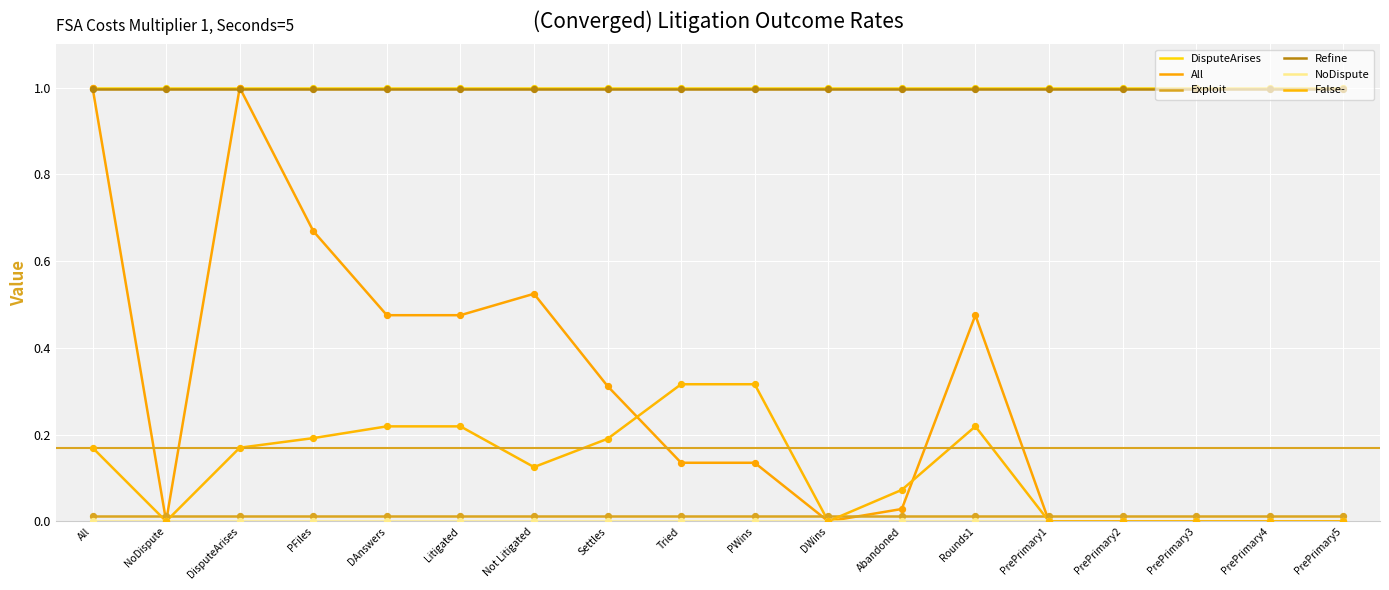

What is the total value across all series at DWins?

2.0